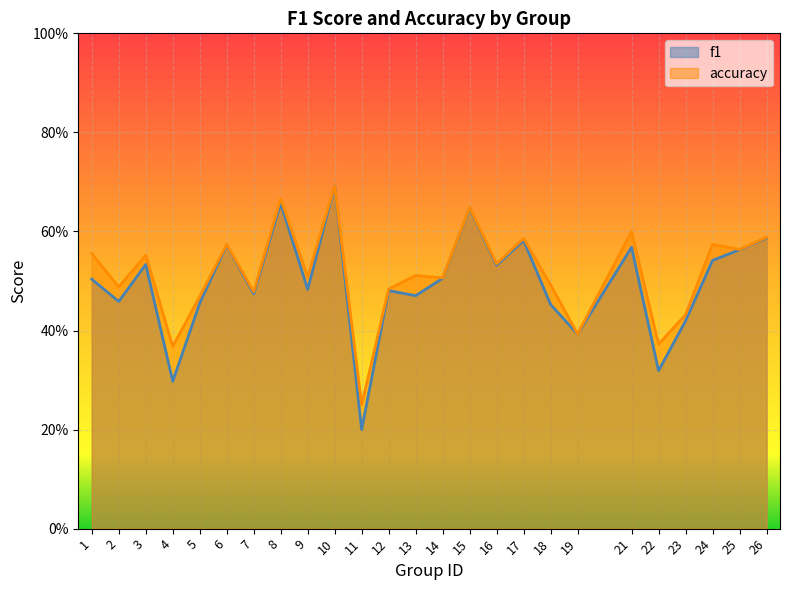

Which has a higher value, 26 or 15?

15